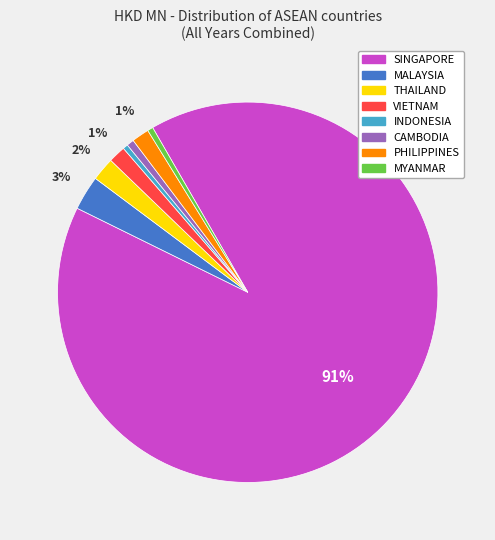

True or false: MYANMAR accounts for 0% of the total.

True